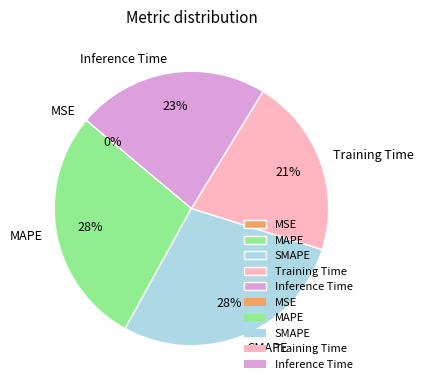

What percentage is the Training Time slice, to the nearest percent?

21%